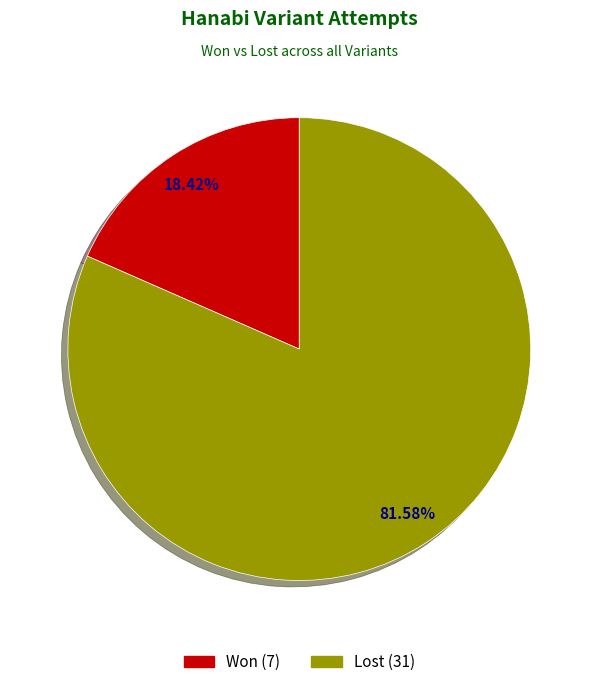

Is there any slice that represents more than half of the pie?

Yes